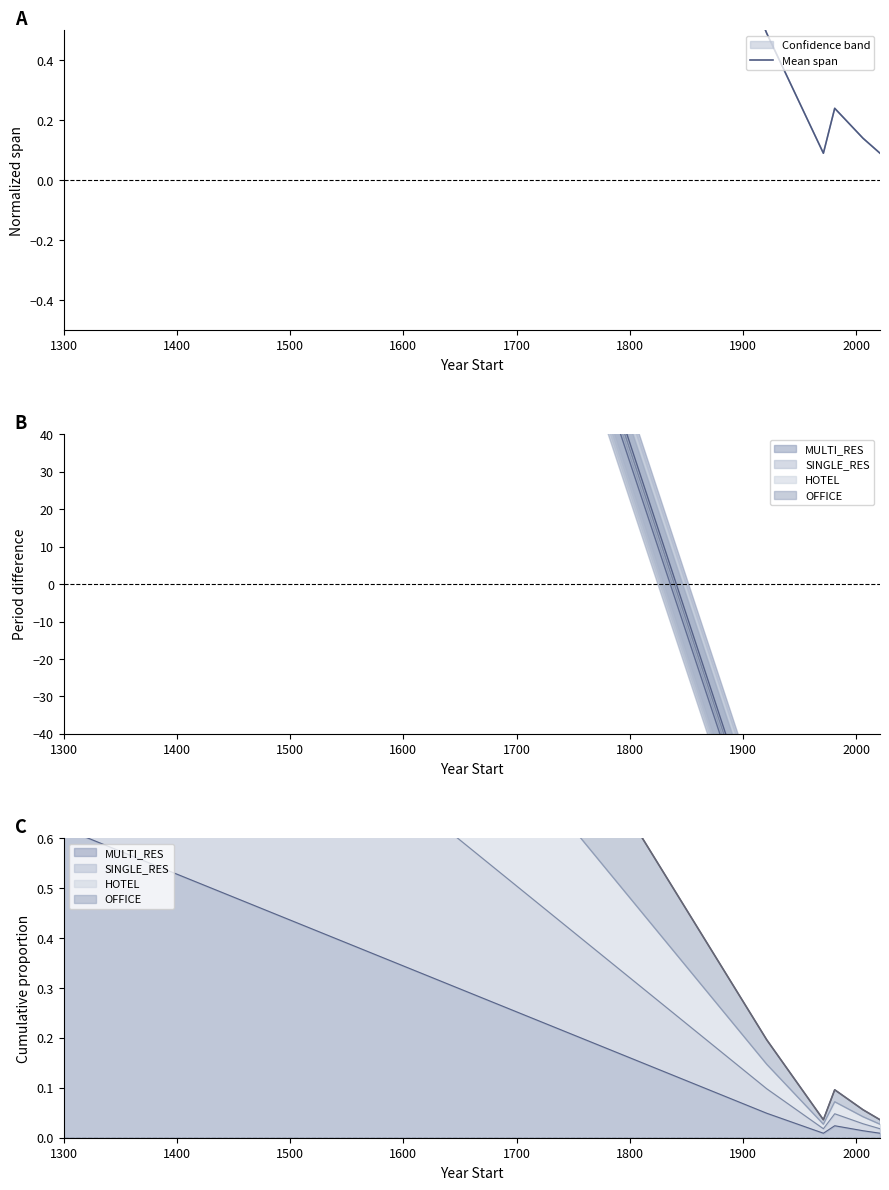

Rank the categories by Total value from lowest to highest.

1500, 1800, 1700, 1600, 1400, 1300